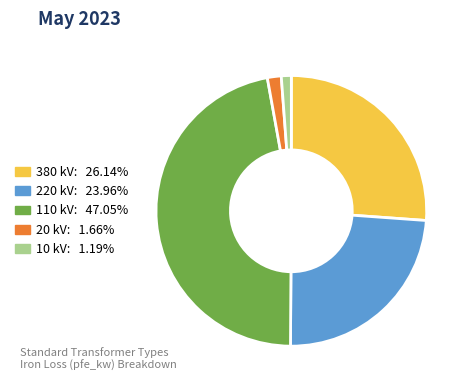

Does any single category account for the majority?

No